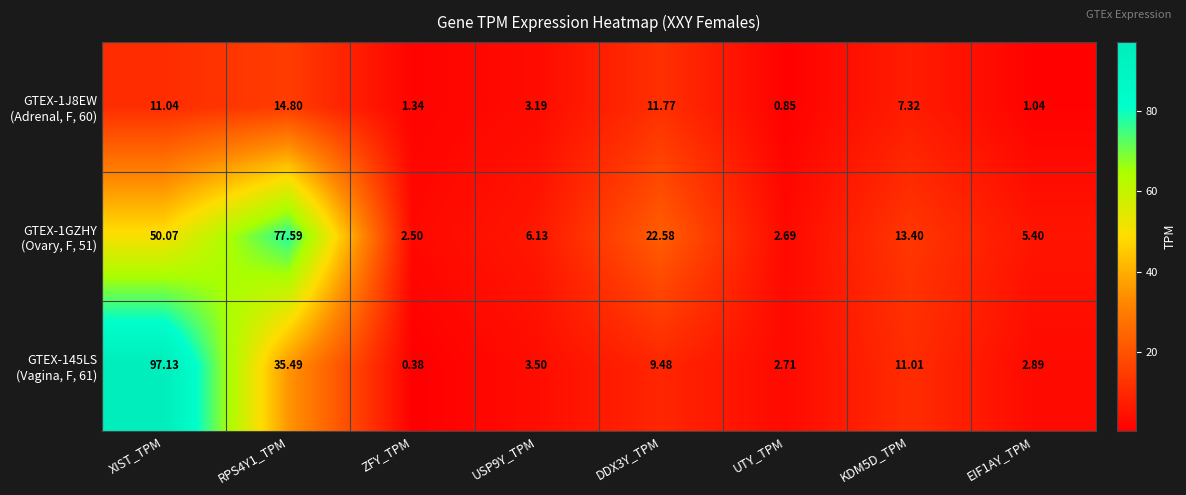

At which category does the chart reach its minimum across all series?

ZFY_TPM